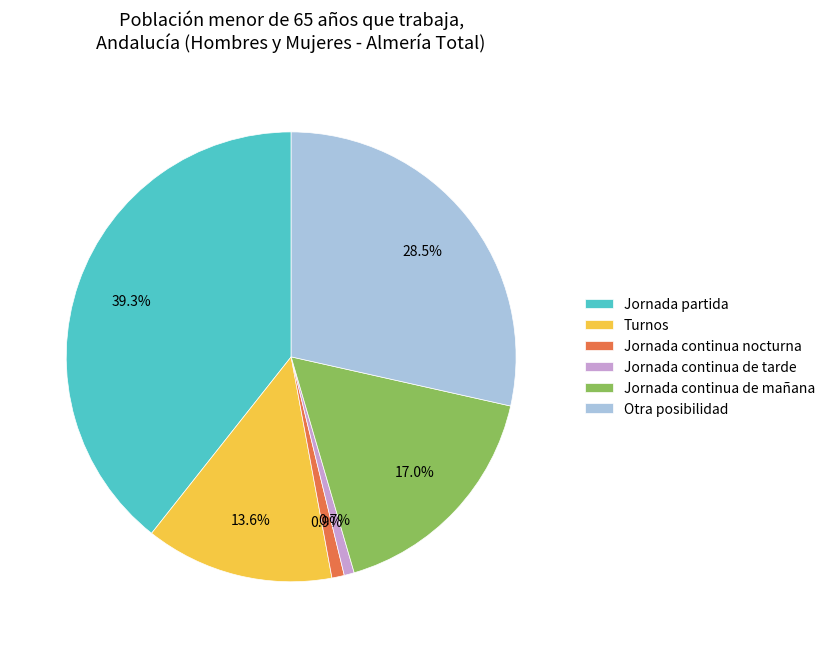

What percentage is the Jornada partida slice, to the nearest percent?

39%